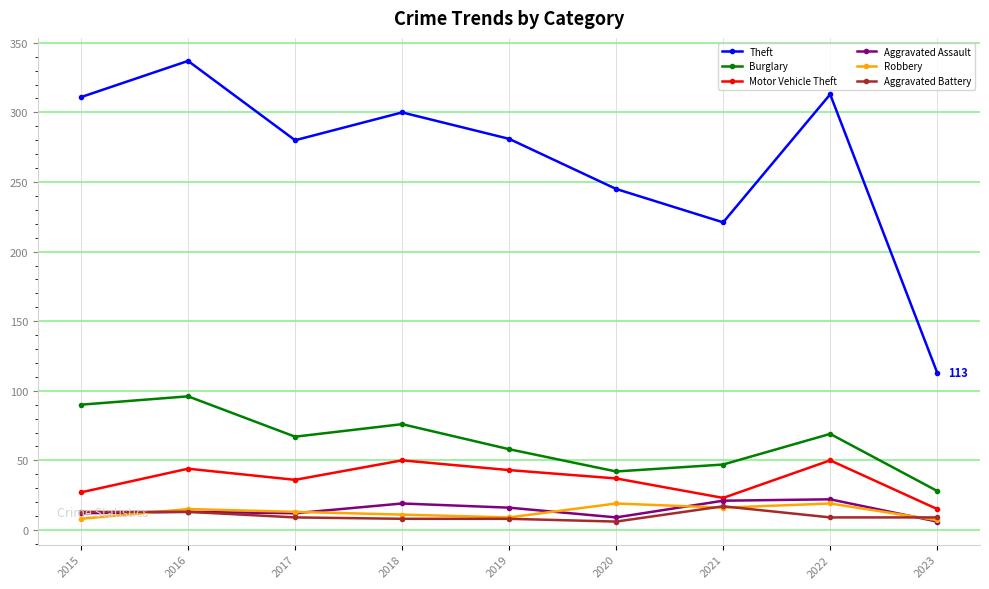

Is it true that Aggravated Assault equals 13 at 2016?

True